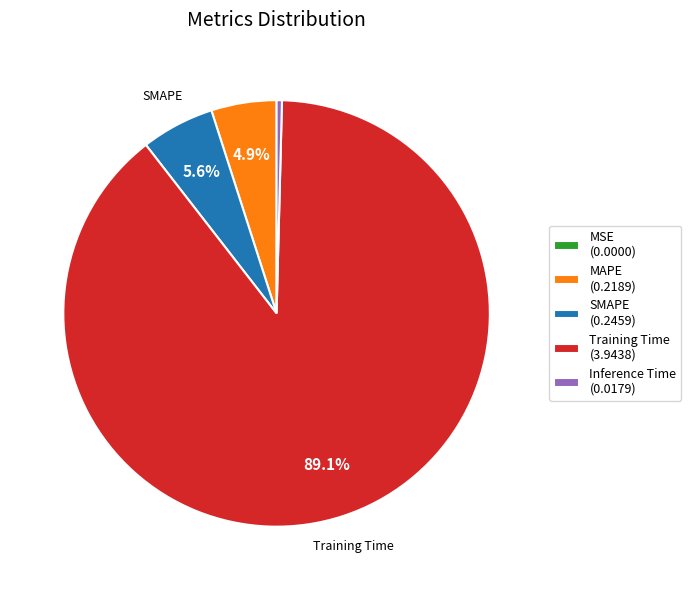

To the nearest percent, what is the average slice percentage?

20%